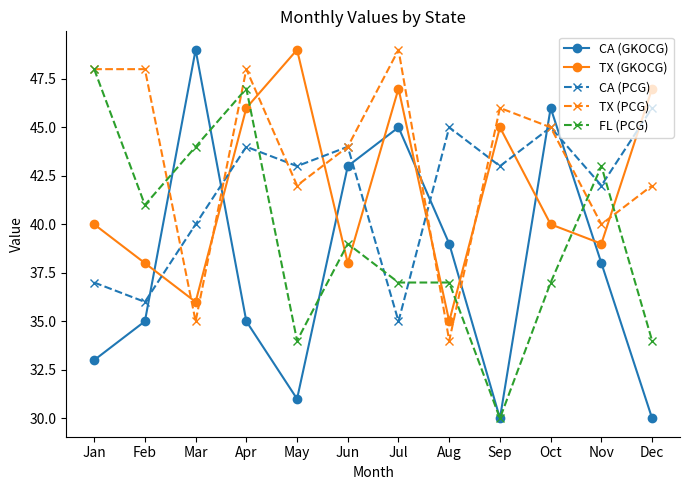

Which series ends up on top after the final intersection of FL (PCG) and CA (GKOCG)?

FL (PCG)